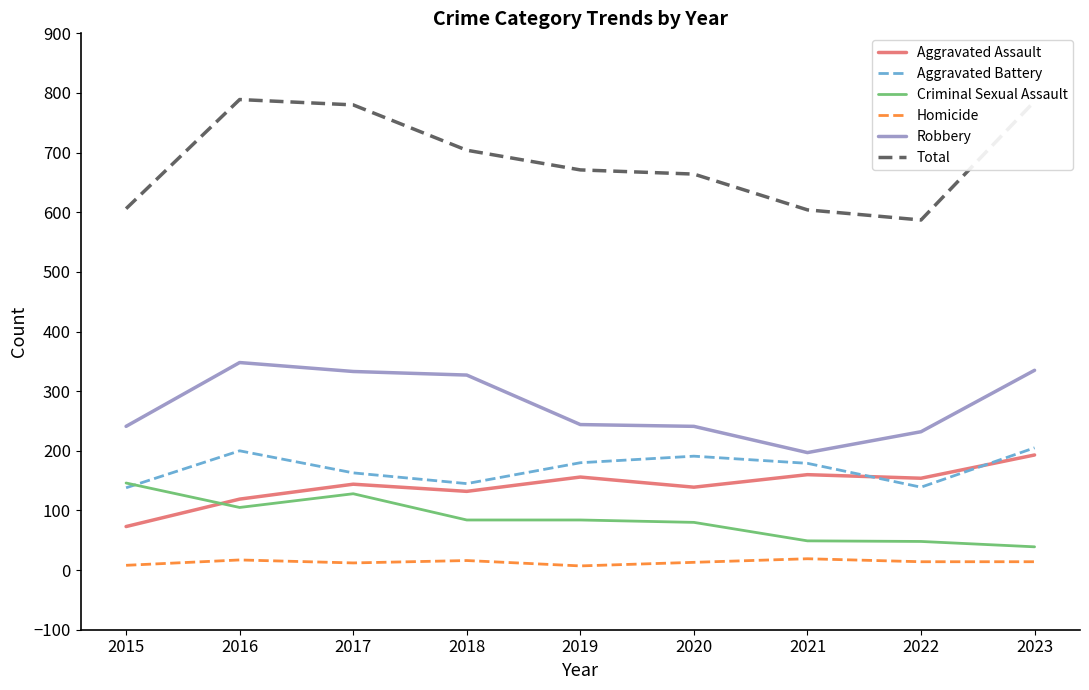

What is the highest value of the Criminal Sexual Assault series?

146